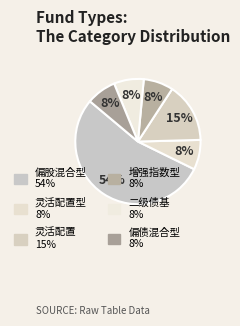

How many segments does this pie chart have?

6